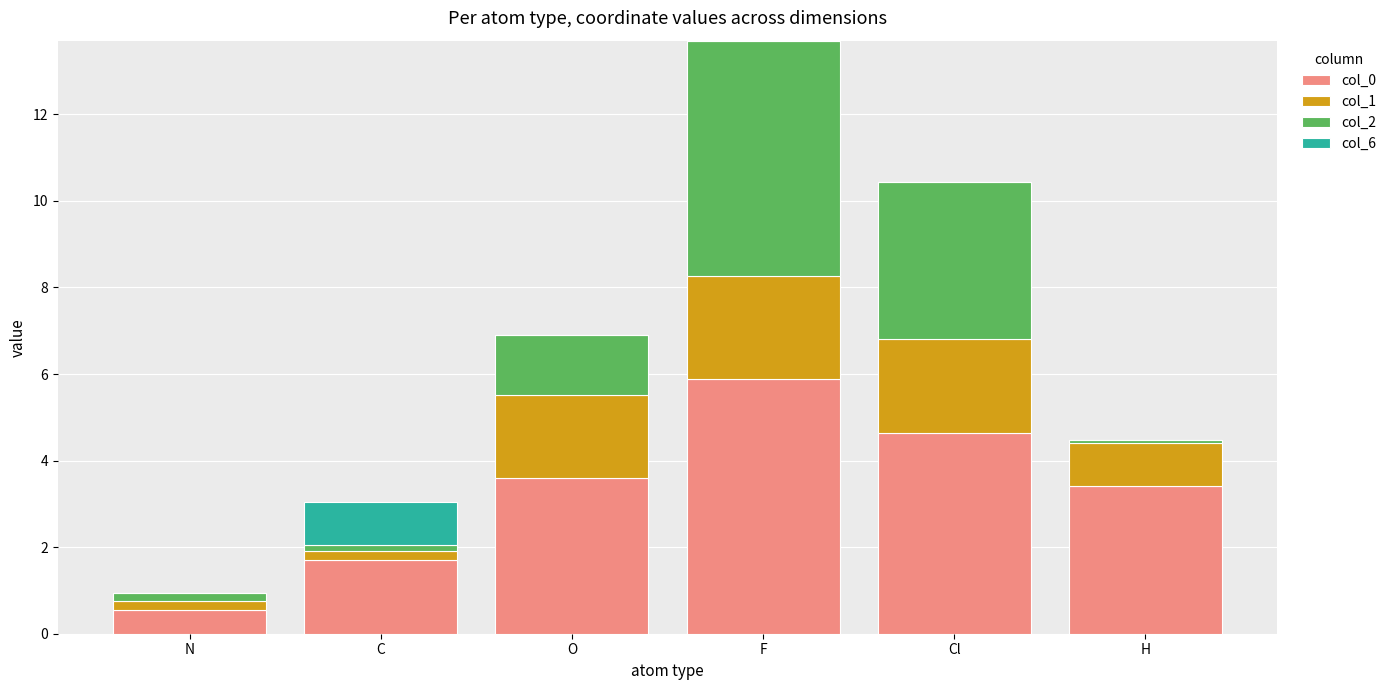

What are all the series names shown in the legend?

col_0, col_1, col_2, col_6